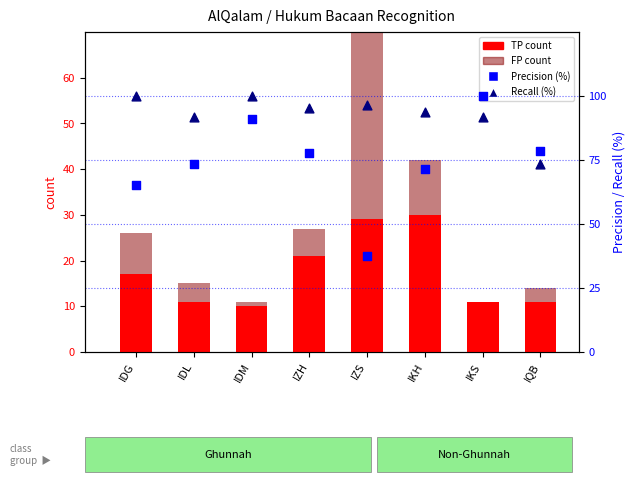

At how many categories does at least one series exceed 20?

8